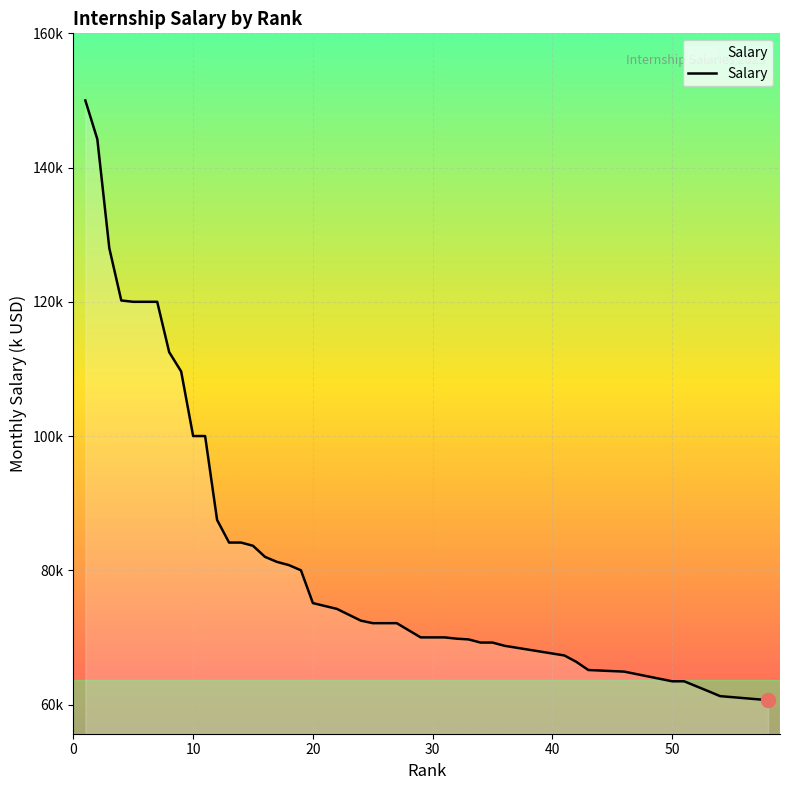

Does the chart have visible grid lines?

Yes